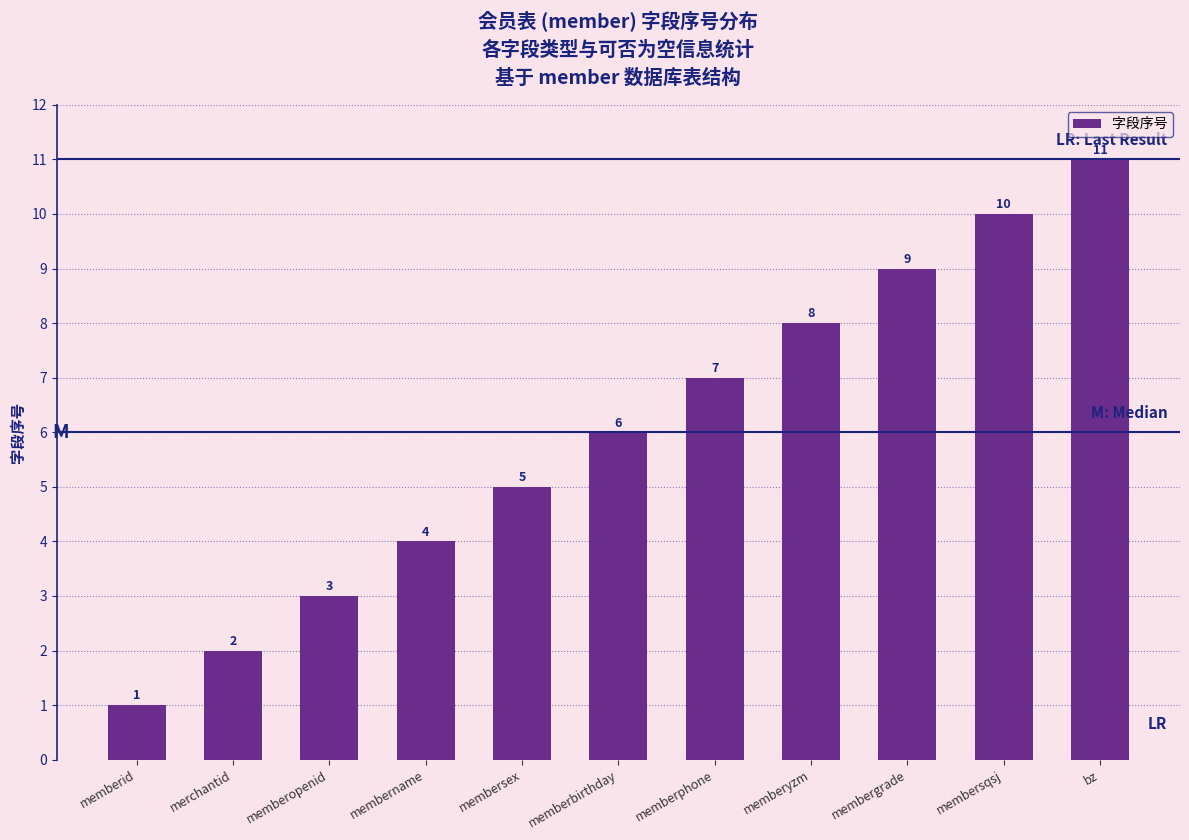

Which has a higher value, membersqsj or memberopenid?

membersqsj